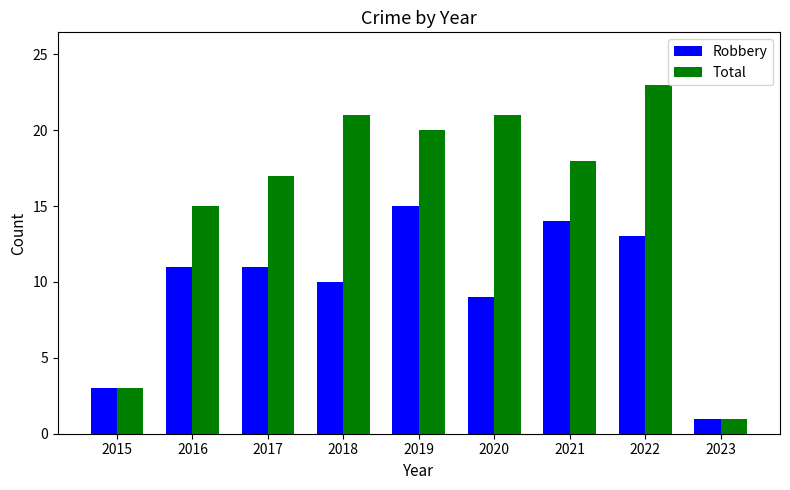

How many series are shown in this chart?

2